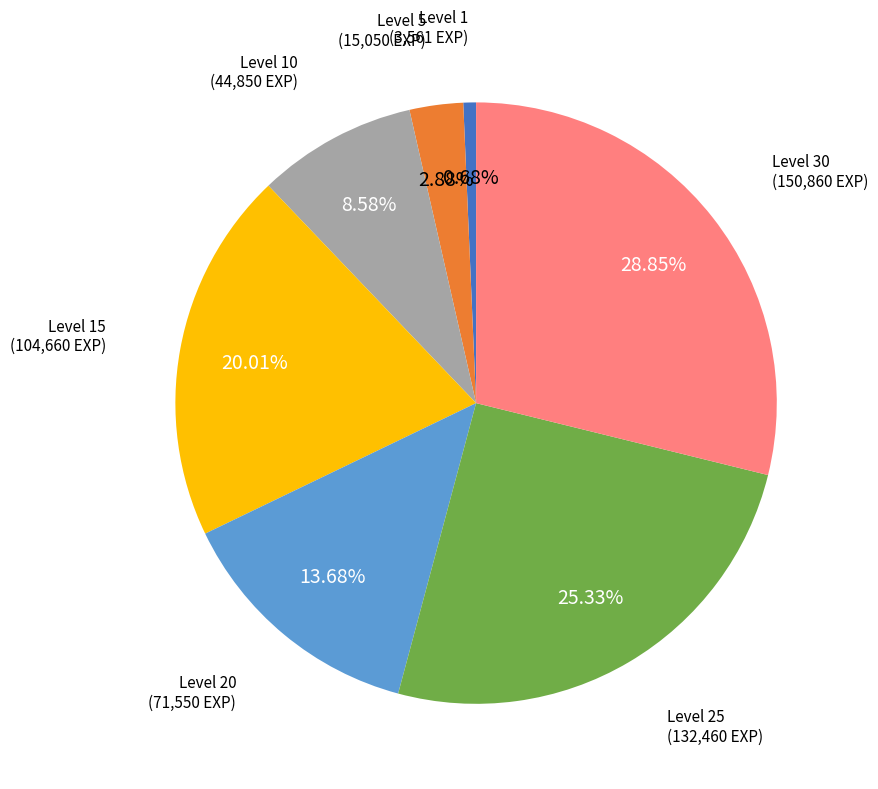

Is there a majority slice in this chart?

No